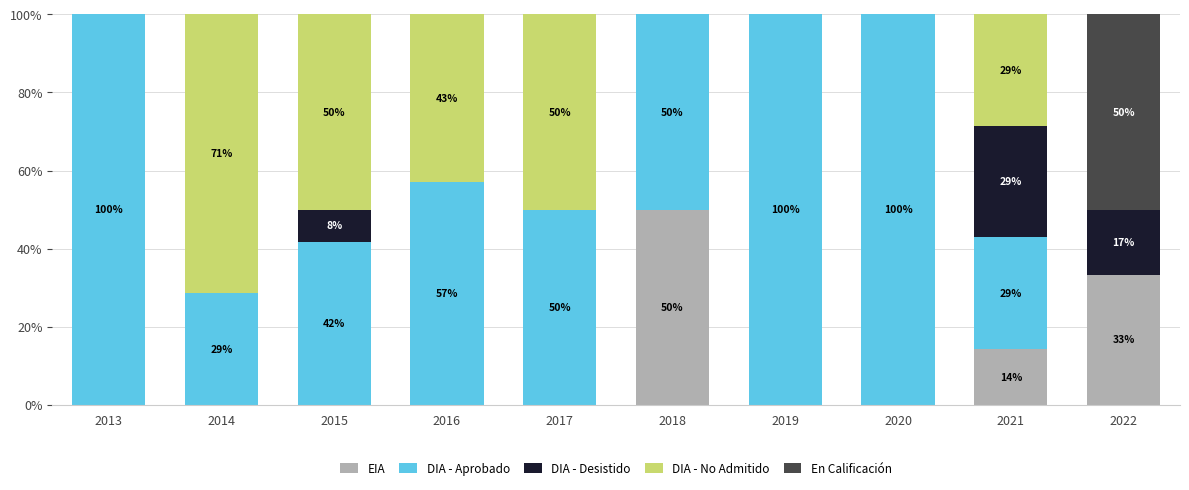

Which category has the highest value in the EIA series?

2018